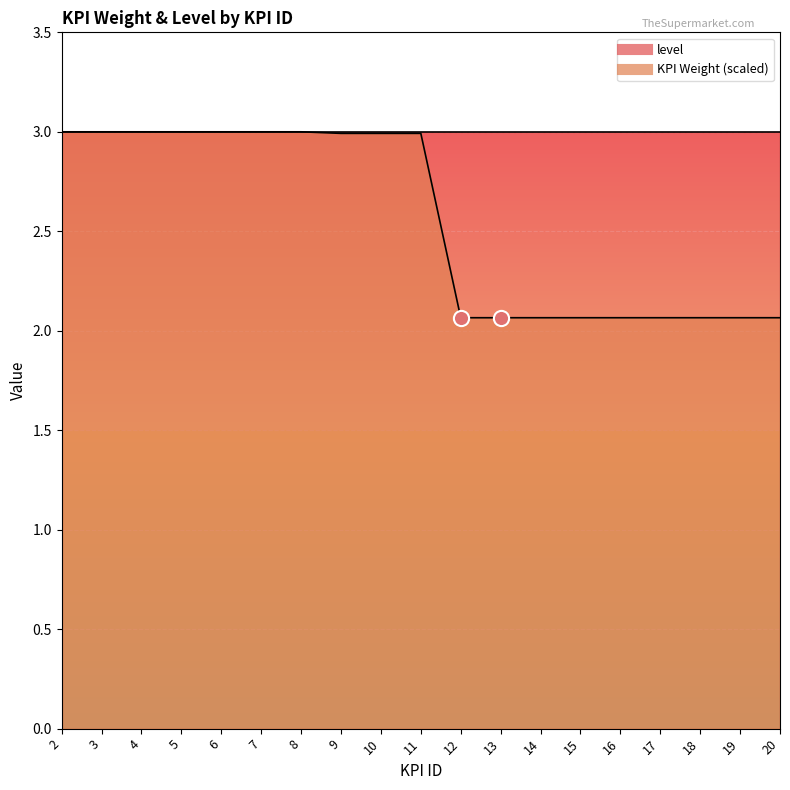

What is the change in value from 11 to 14?

-0.9